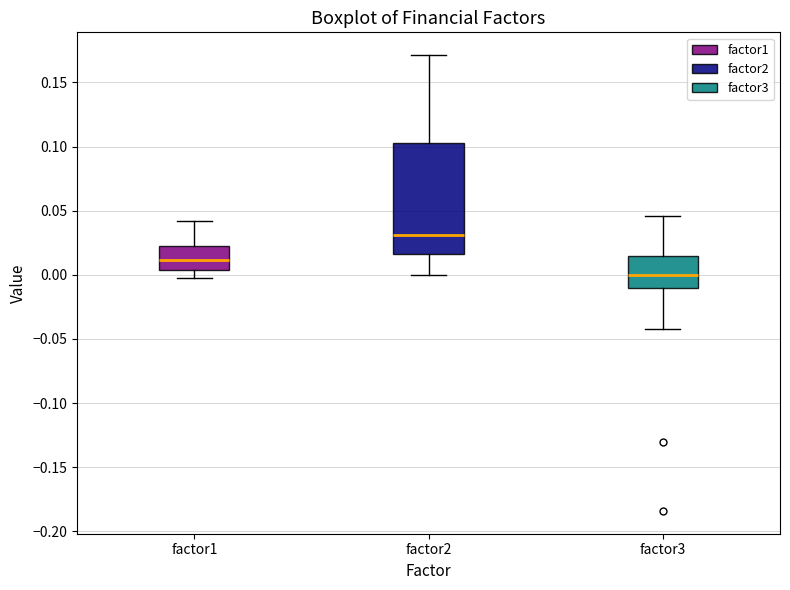

Where is the upper edge of the box for factor2 on the y-axis? The values are not printed on the chart, so give them approximately, as read against the axis.

0.100